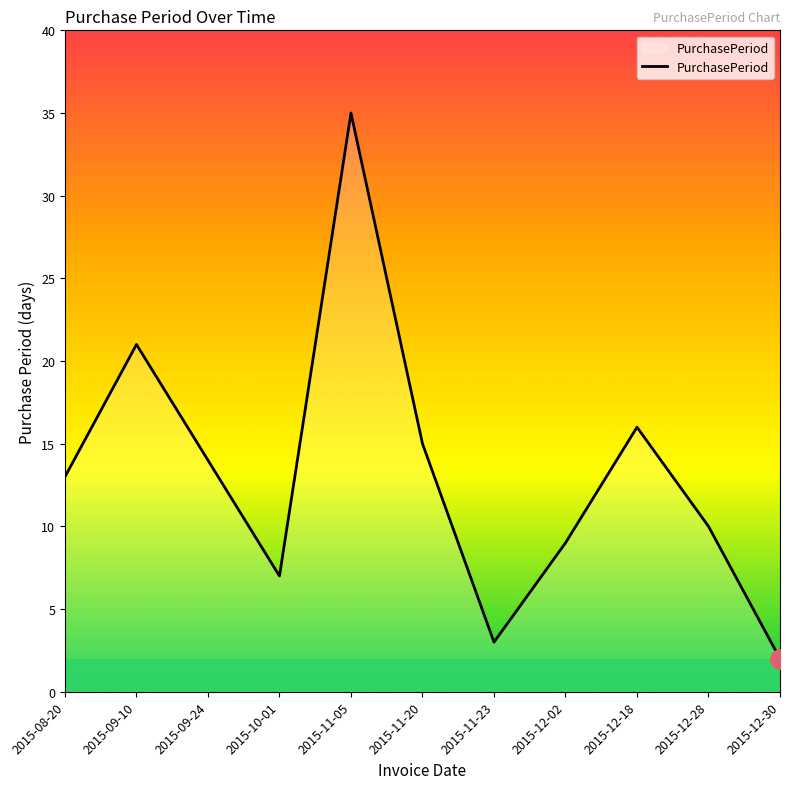

Reading right to left, extract all data points from this chart.

2	10	16	9	3	15	35	7	14	21	13